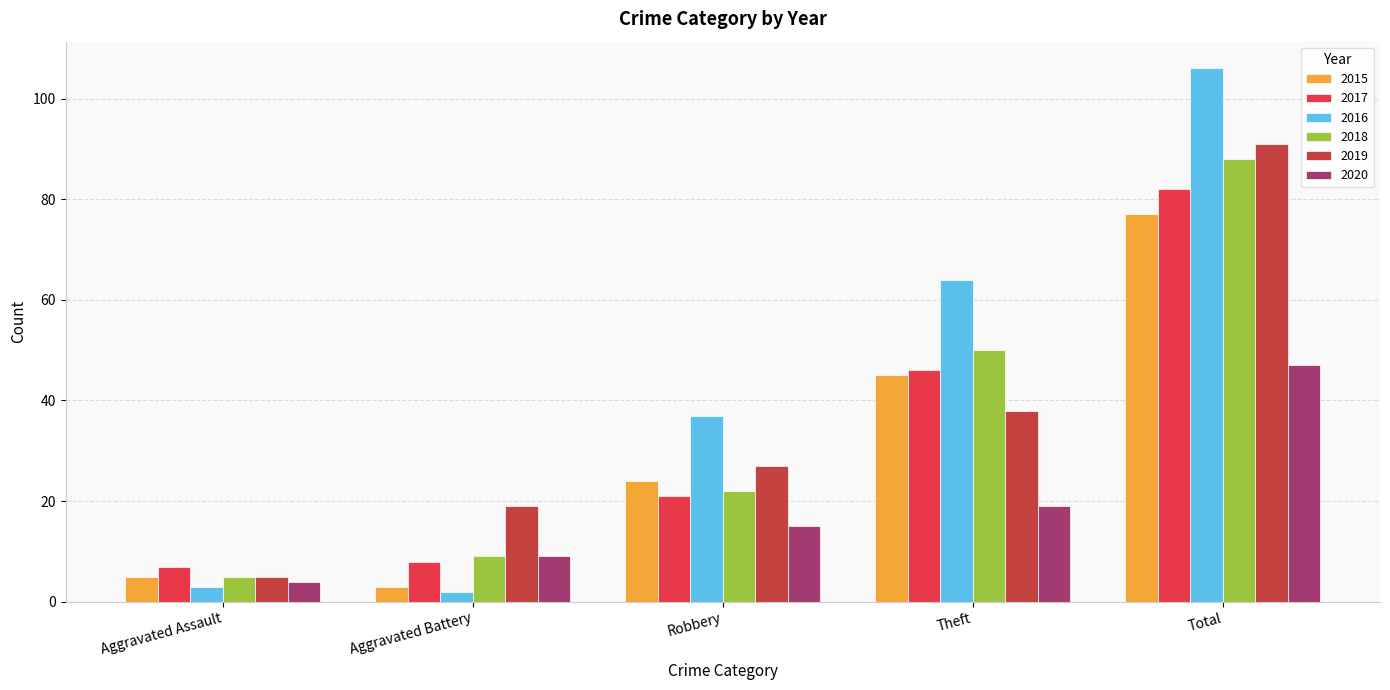

Is the value of 2016 at Robbery greater than the value of 2020 at Theft?

Yes